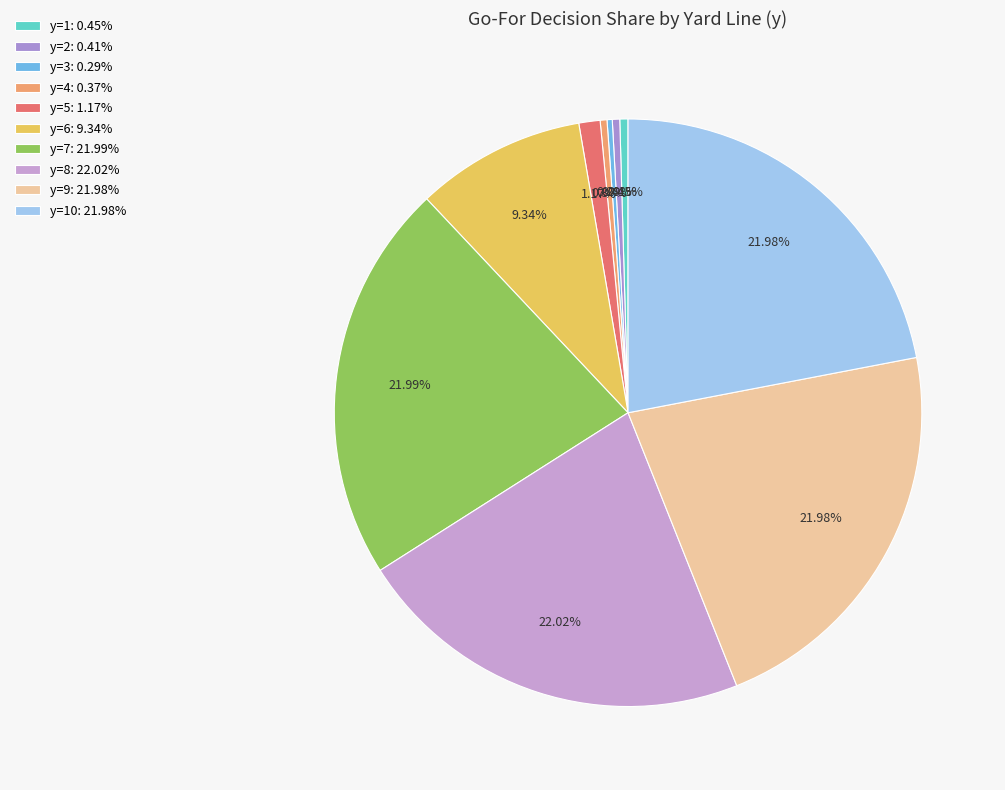

What is the largest slice in the pie chart?

y=8